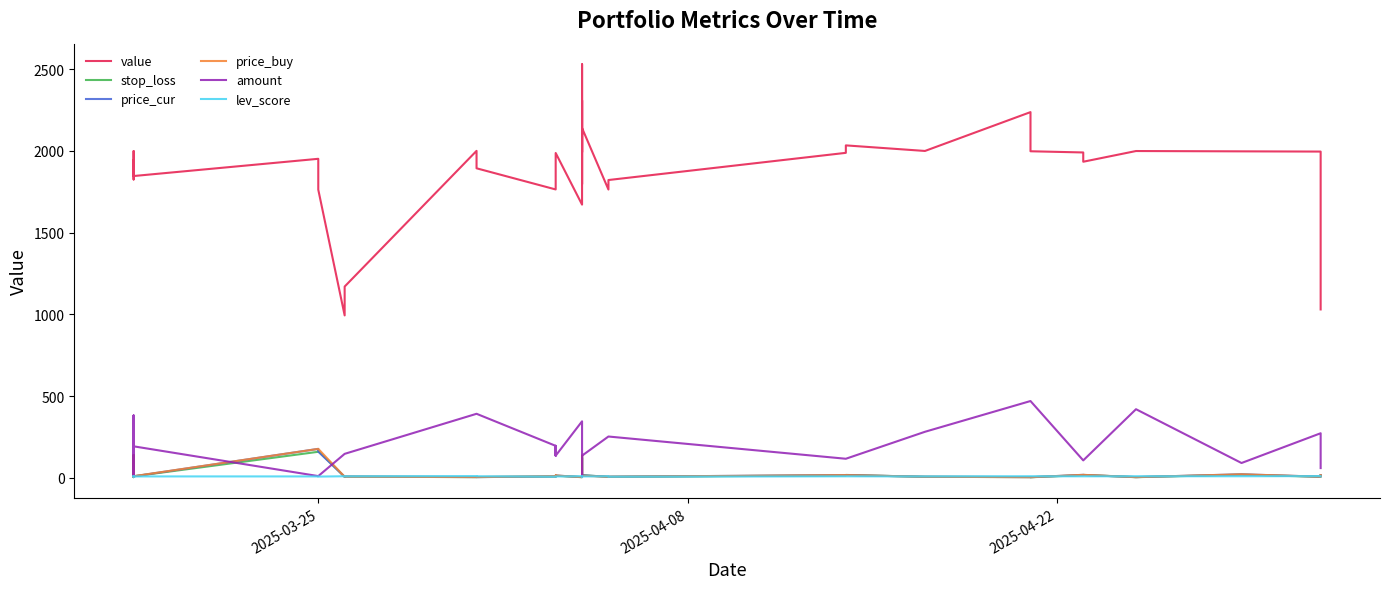

Rank the series at 2025-04-22 from highest to lowest value.

value, amount, lev_score, price_cur, price_buy, stop_loss